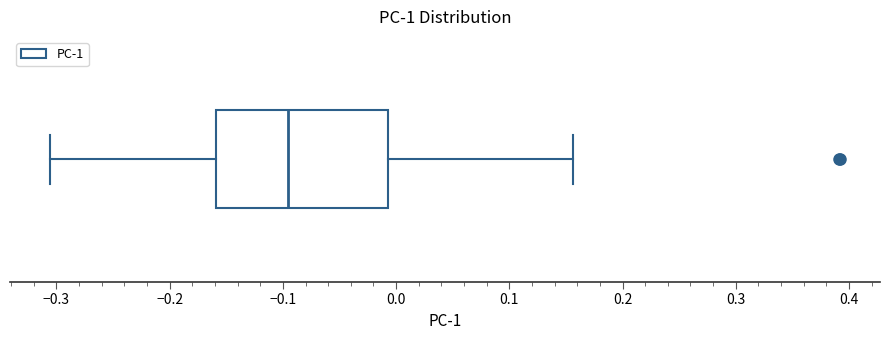

Where is the right edge of the box on the x-axis? The values are not printed on the chart, so give them approximately, as read against the axis.

-0.01